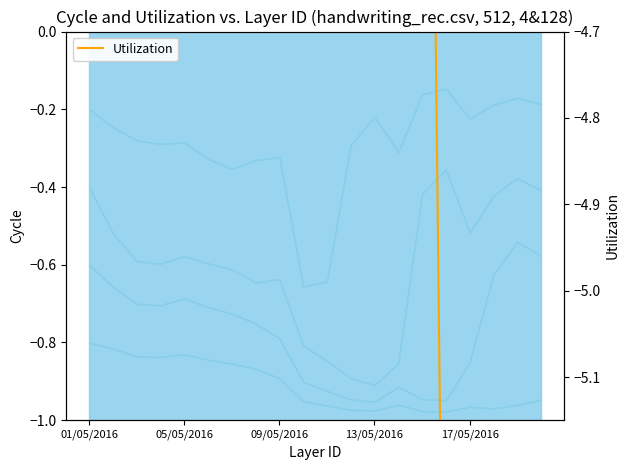

What value does the data have at 05/05/2016?

-4.5